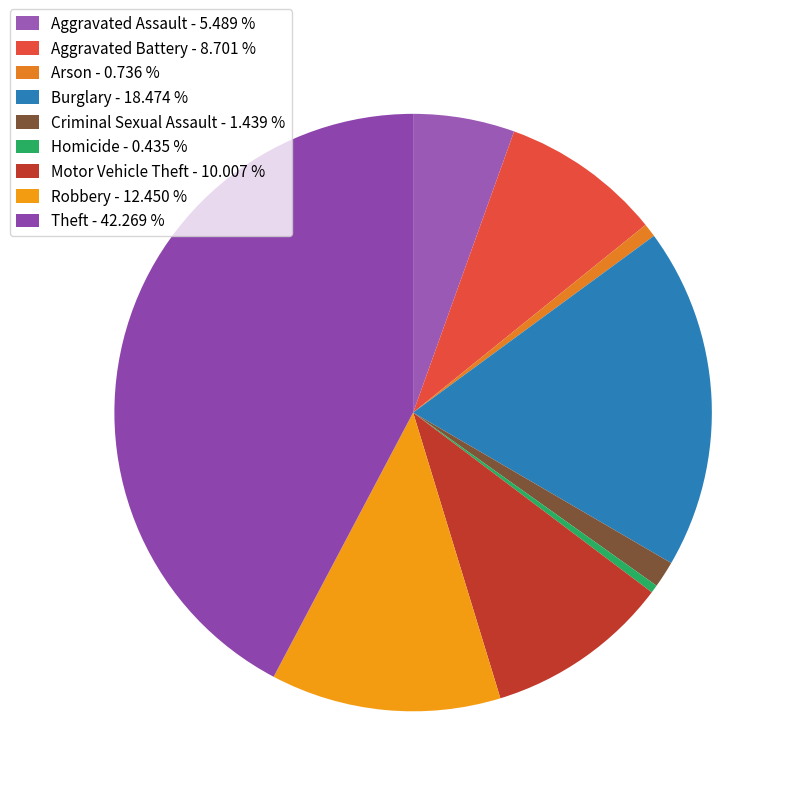

To the nearest percent, what percentage of the pie is Burglary?

18%